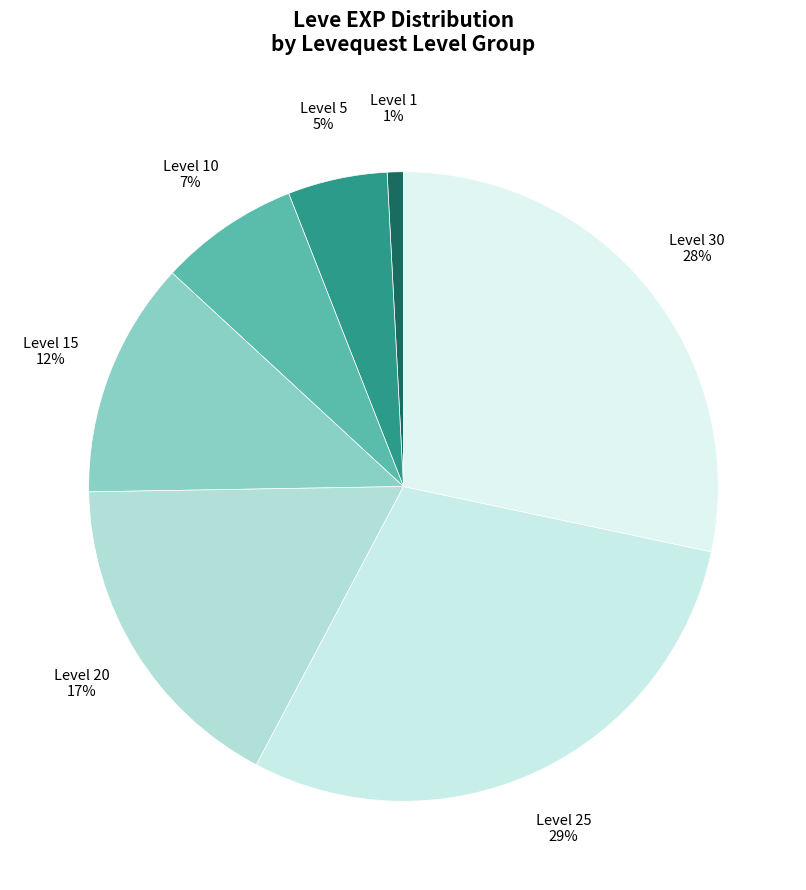

What is the largest slice in the pie chart?

Level 25